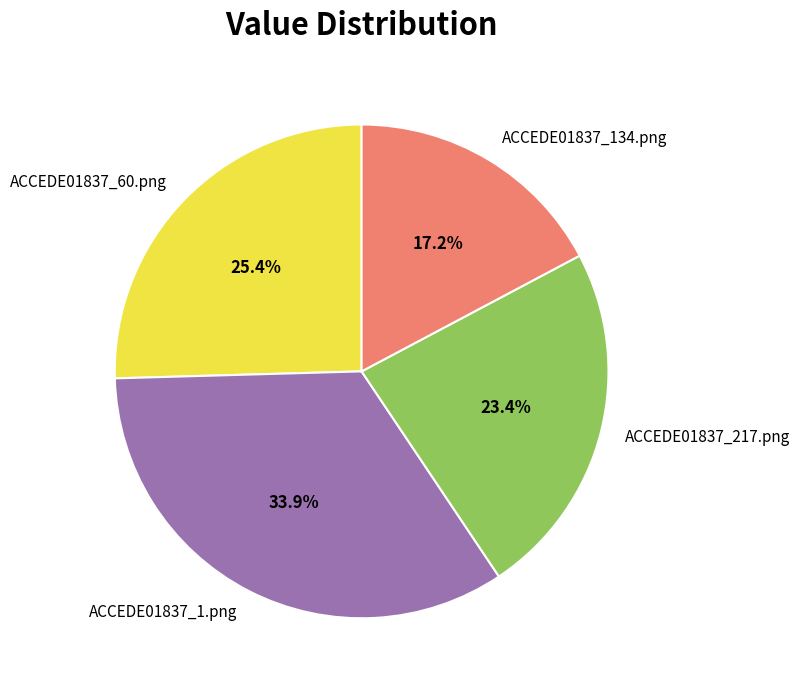

Is there any slice that represents more than half of the pie?

No